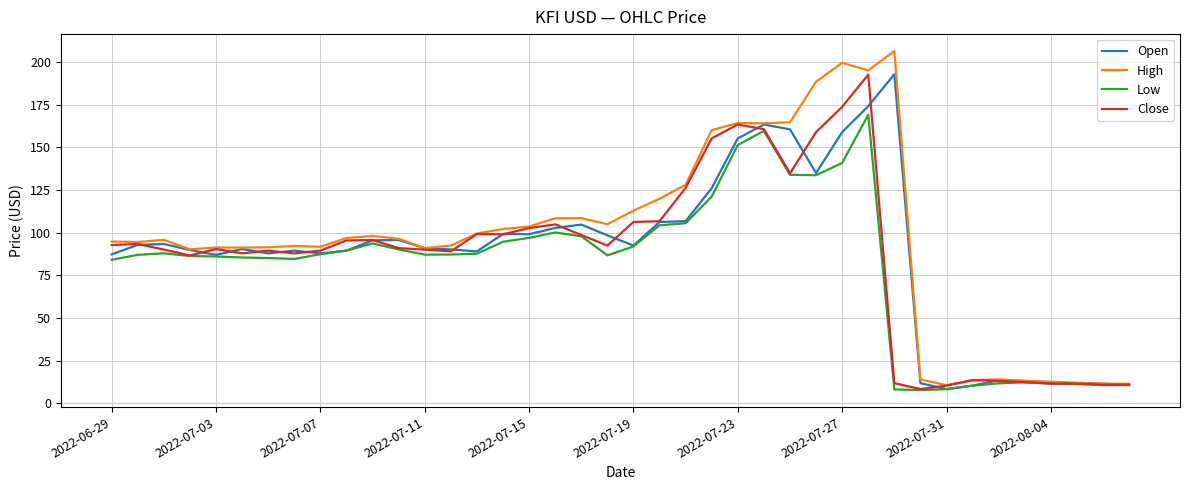

Which series has the widest spread of values?

High